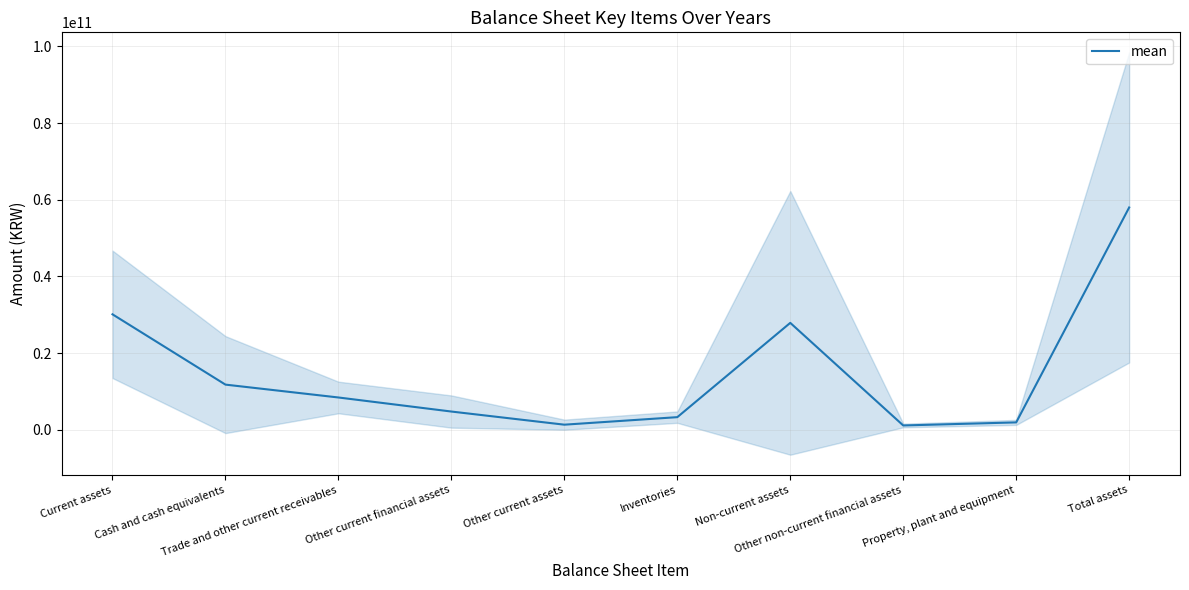

What is the difference between the maximum and second lowest values?

56675063516.8